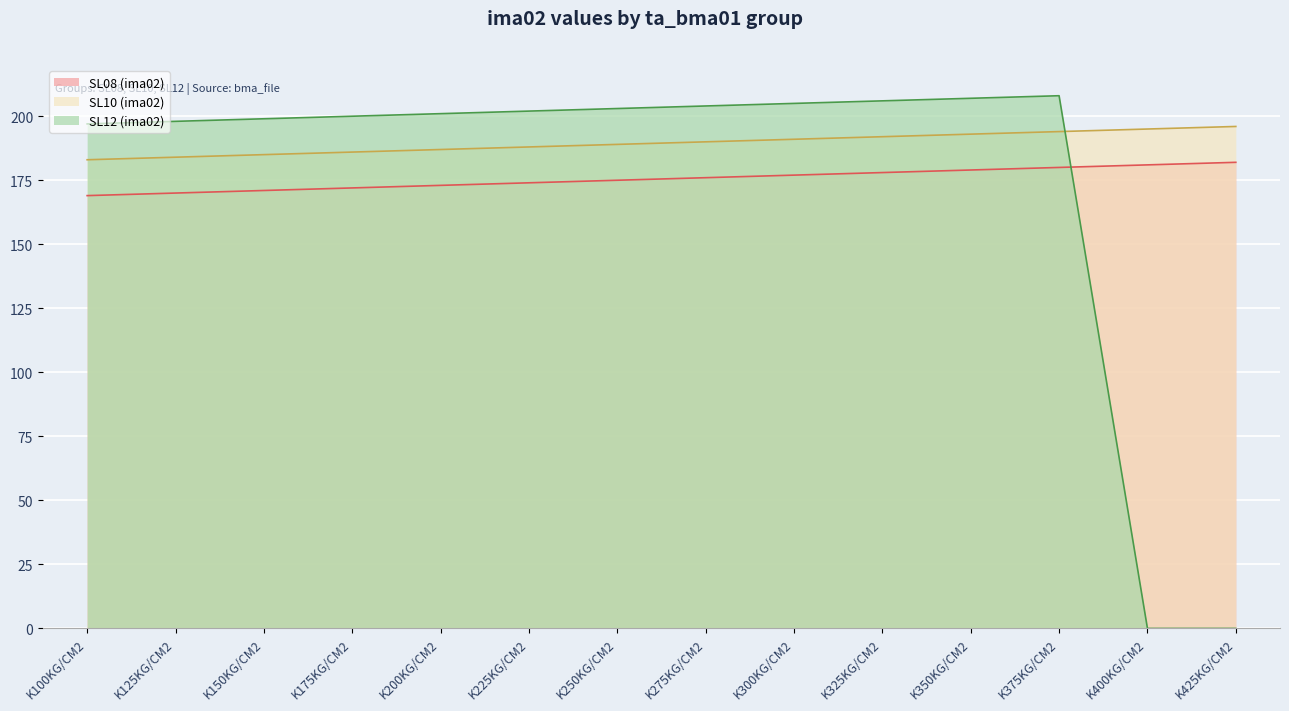

True or false: SL08 (ima02) has more than 2 points higher than both neighbors.

False